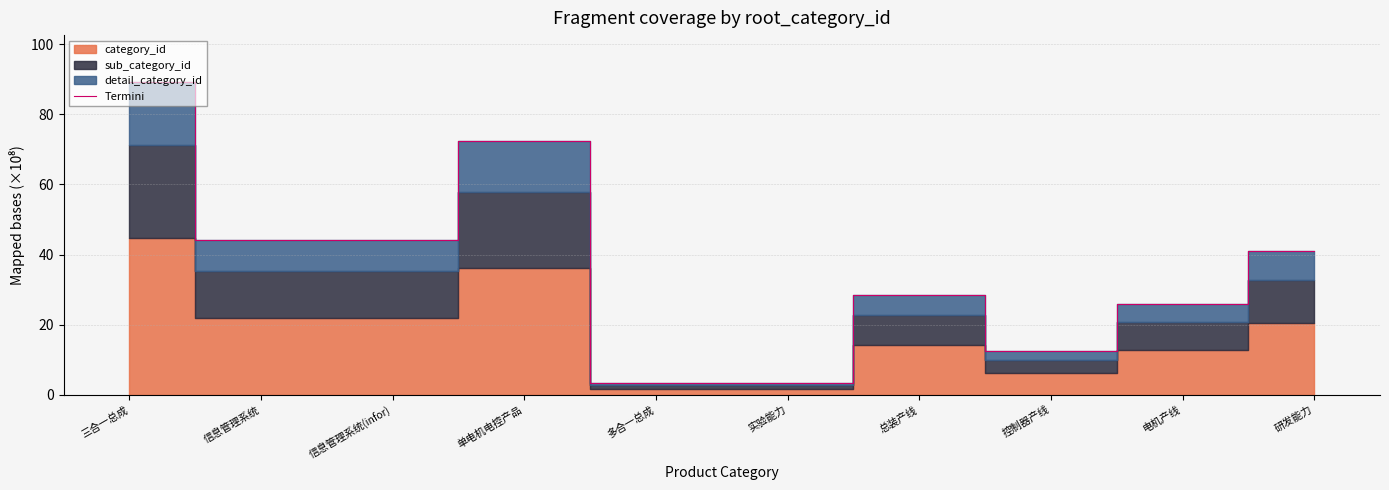

List the labels in order of value, smallest first.

多合一总成, 实验能力, 控制器产线, 电机产线, 总装产线, 研发能力, 信息管理系统, 信息管理系统(infor), 单电机电控产品, 三合一总成